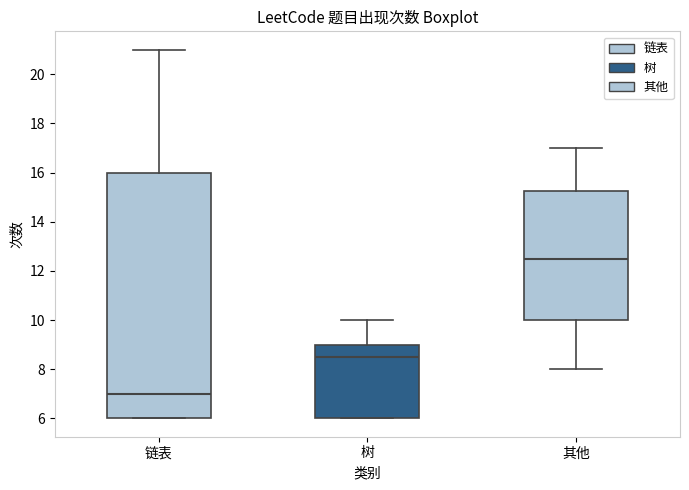

Reading left to right, read every box against the y-axis: the position of its median line, the range the box covers, and the ends of its whiskers. The values are not printed on the chart, so give them approximately, as read against the axis.

链表: median 7.0, box 6.0 to 16.0, whiskers 6.0 to 21.0
树: median 8.6, box 6.0 to 9.0, whiskers 6.0 to 10.0
其他: median 12.6, box 10.0 to 15.2, whiskers 8.0 to 17.0